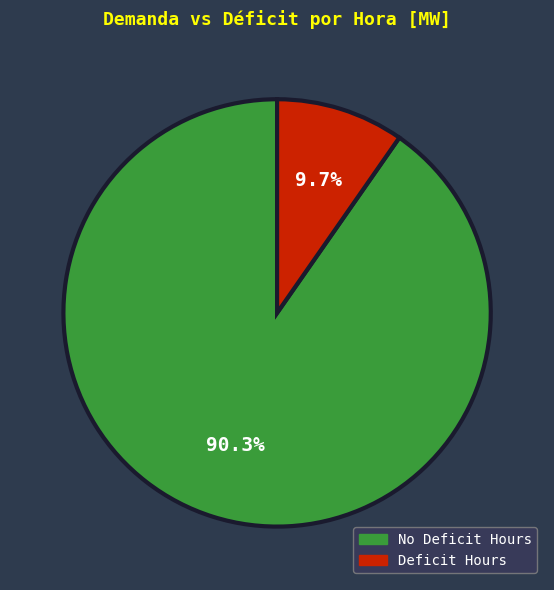

Is there any slice that represents more than half of the pie?

Yes